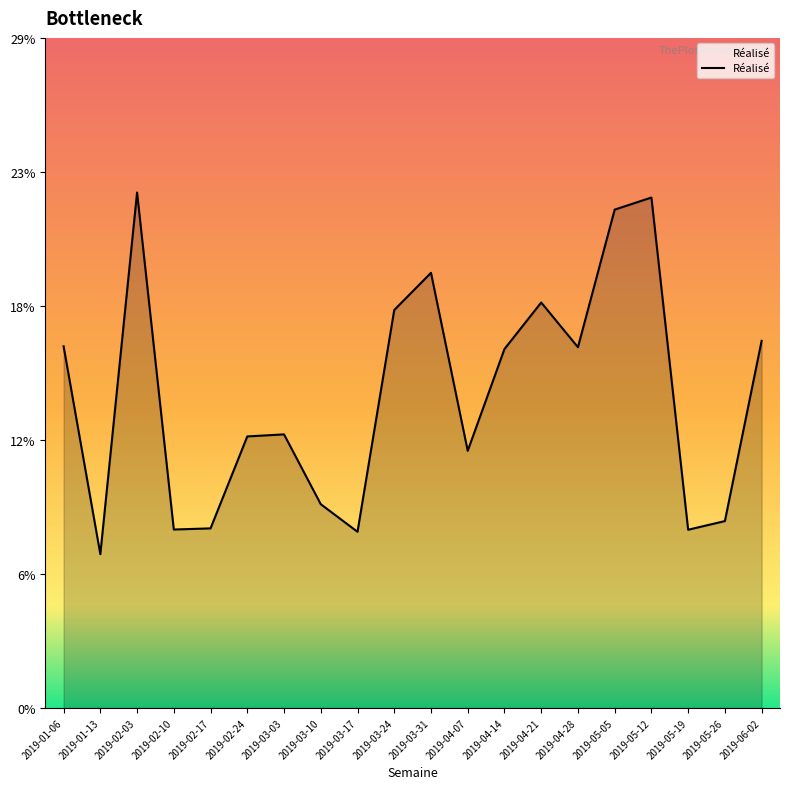

Is this an area chart (filled region under the line)?

Yes